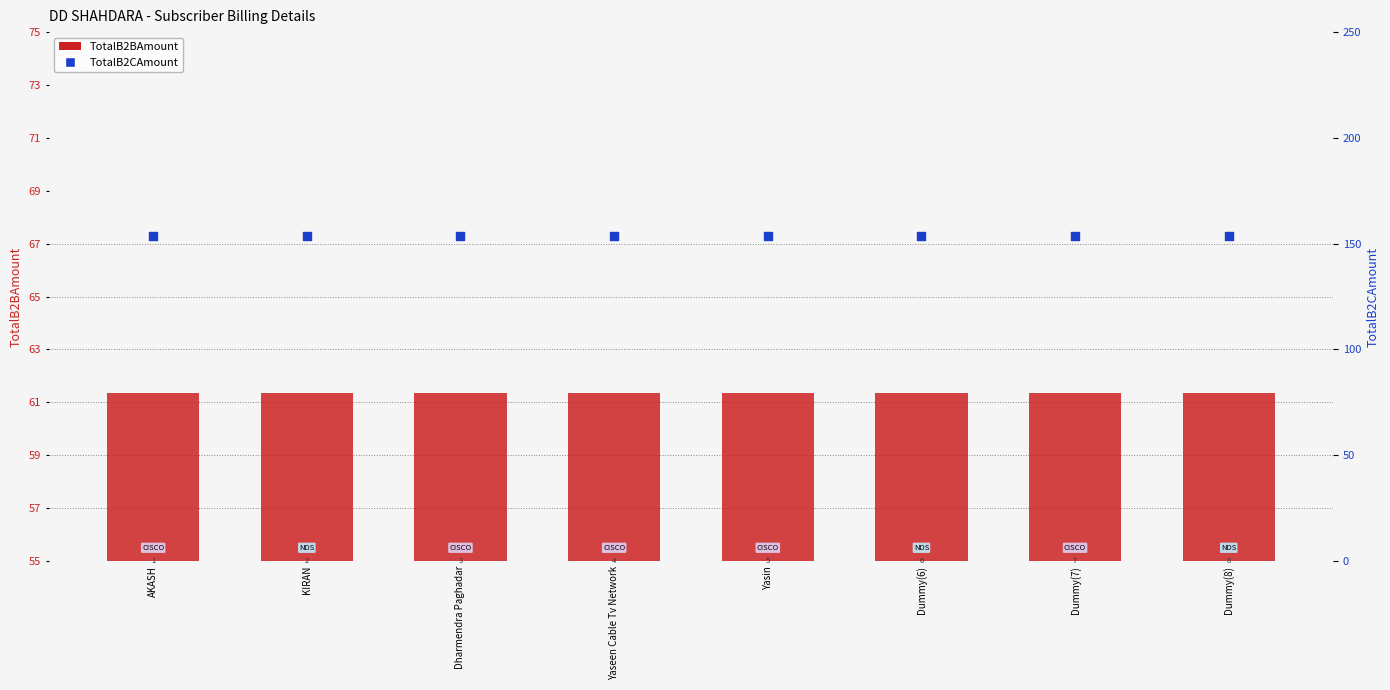

Which series reaches the maximum Y coordinate?

TotalB2CAmount